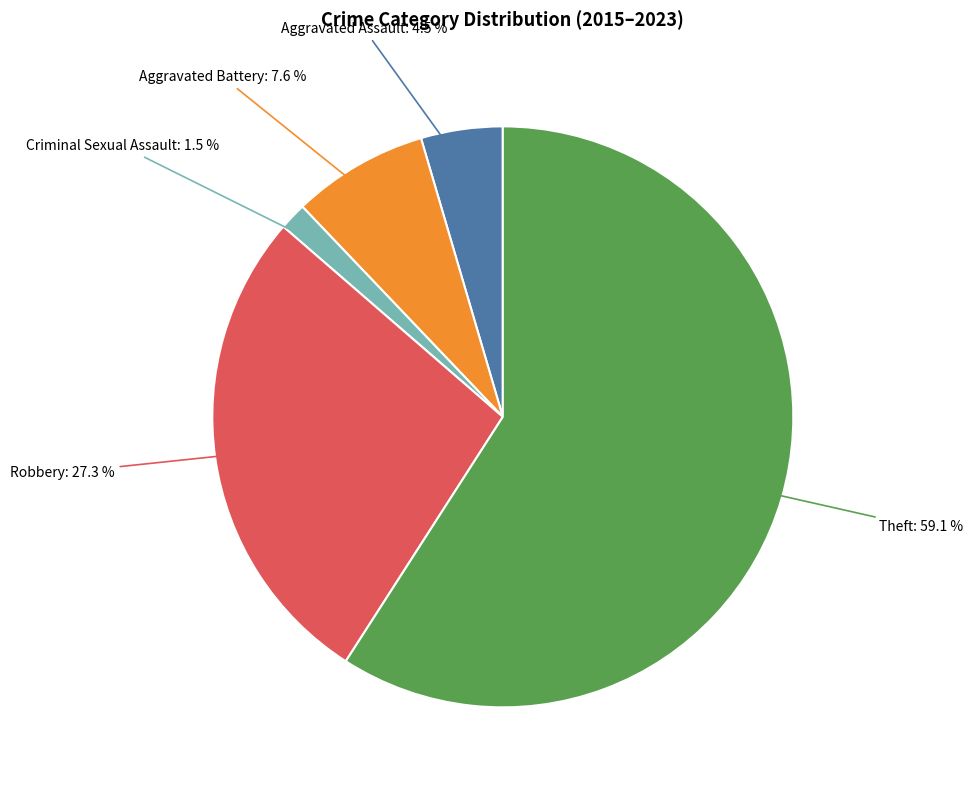

Is there any slice that represents more than half of the pie?

Yes